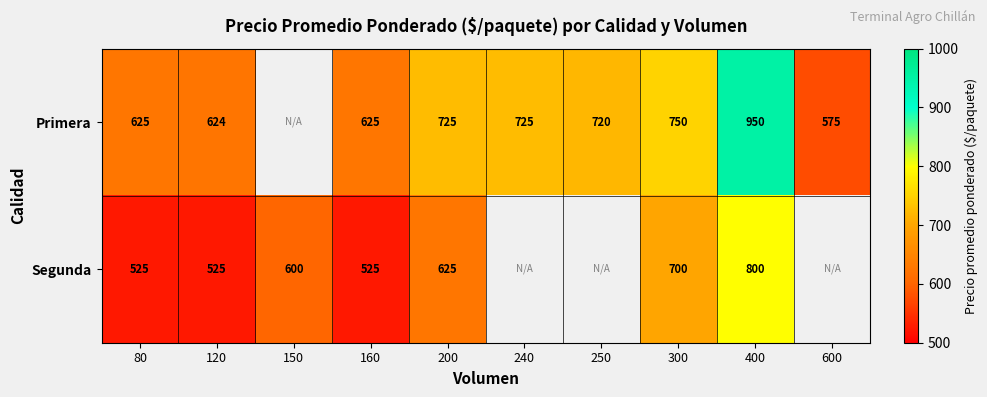

What is the difference between the highest and lowest values at 400?

150